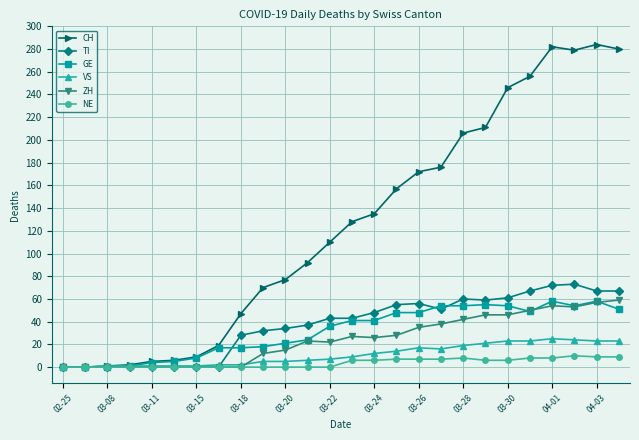

True or false: NE has more than 0 points higher than both neighbors.

True